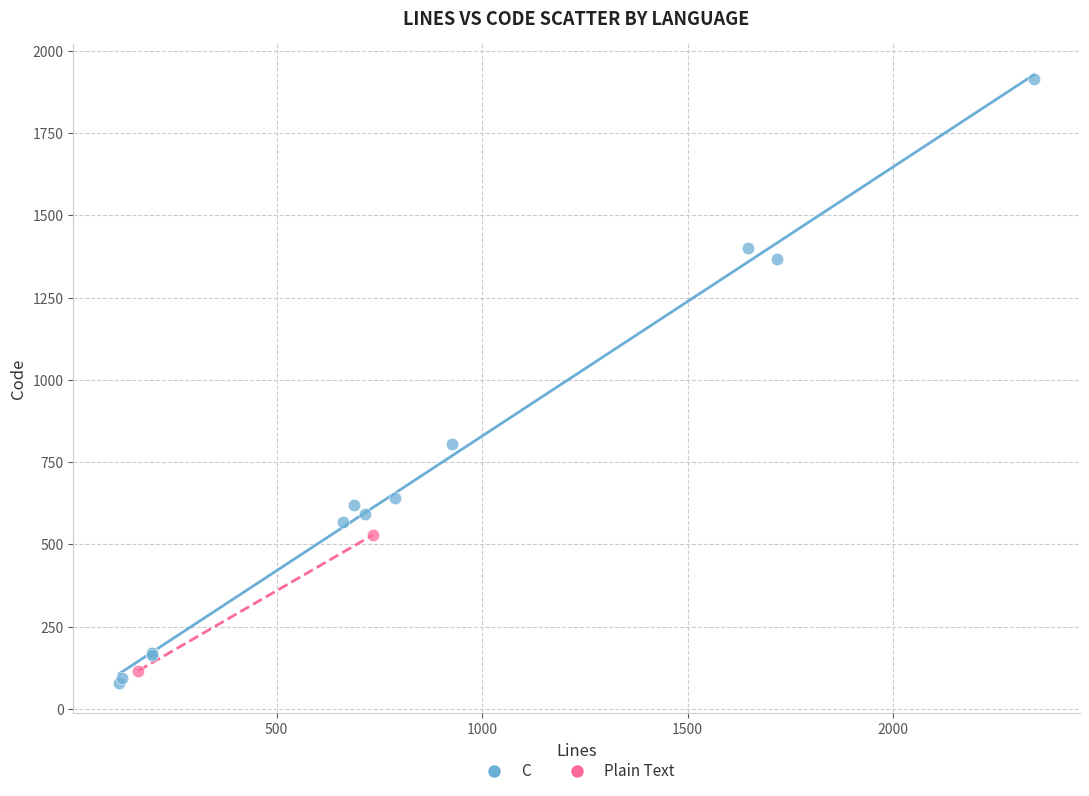

What are all the series names shown in the legend?

C, Plain Text